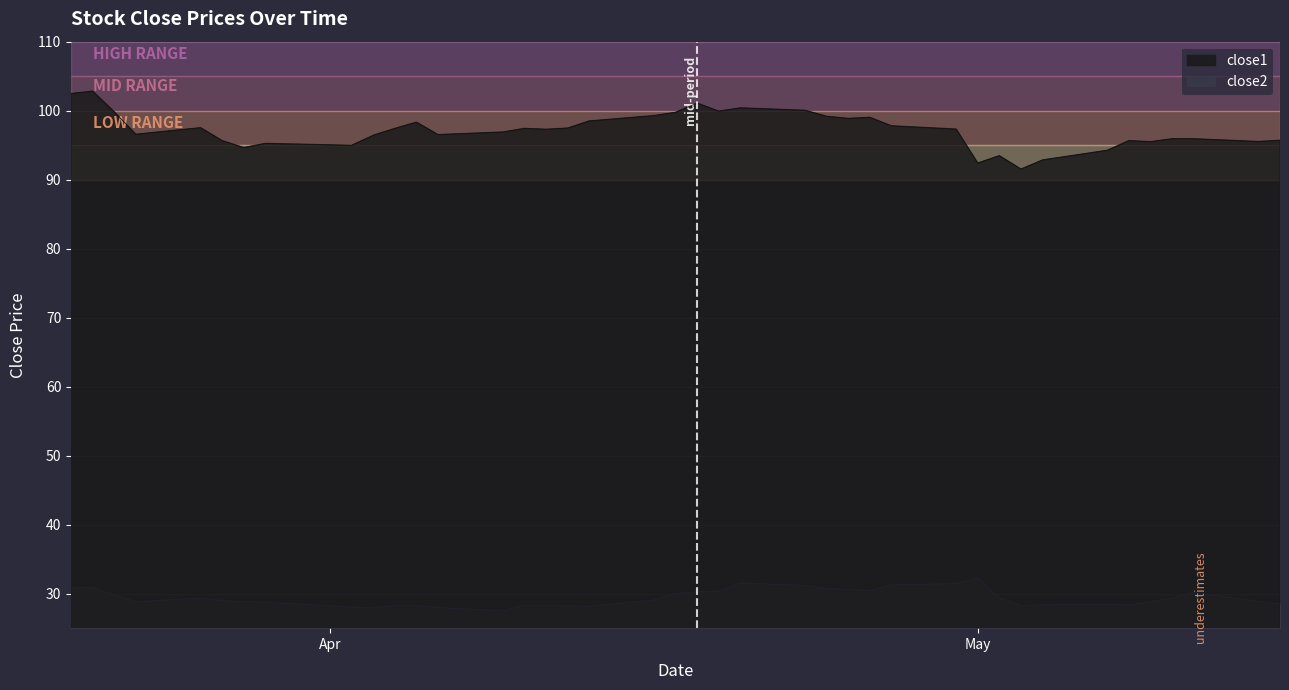

At which label does close2 first exceed 28?

2018-03-20